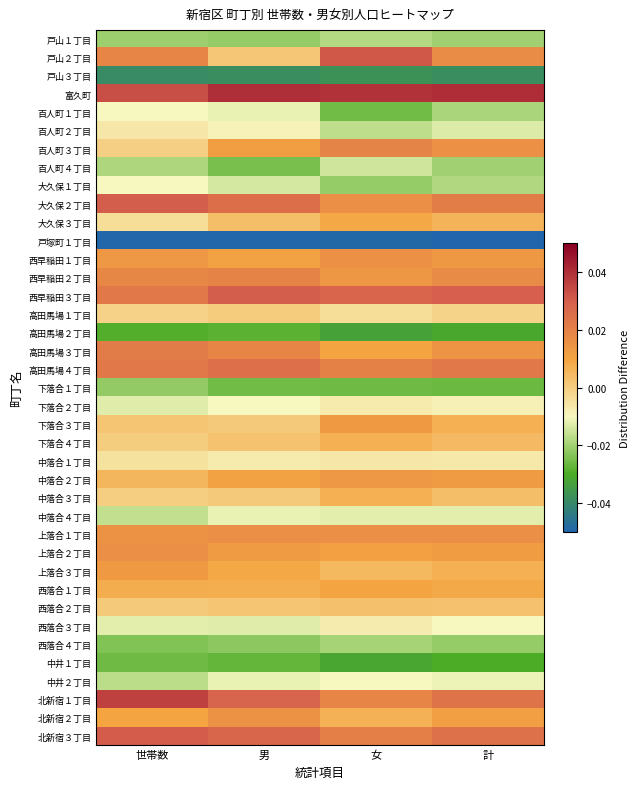

Between 女 and 男, which is larger?

女